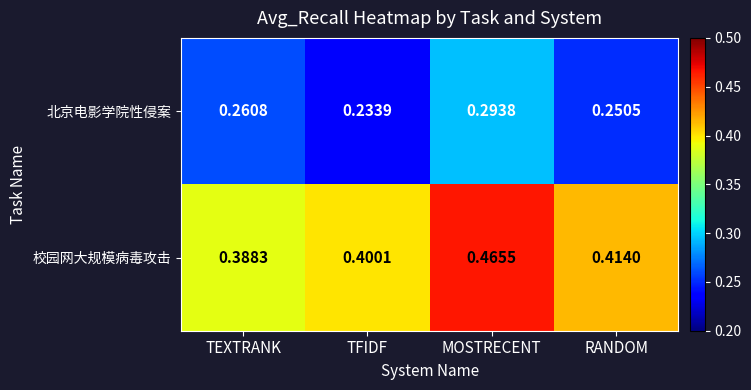

At which category is the sum across all series the highest?

MOSTRECENT